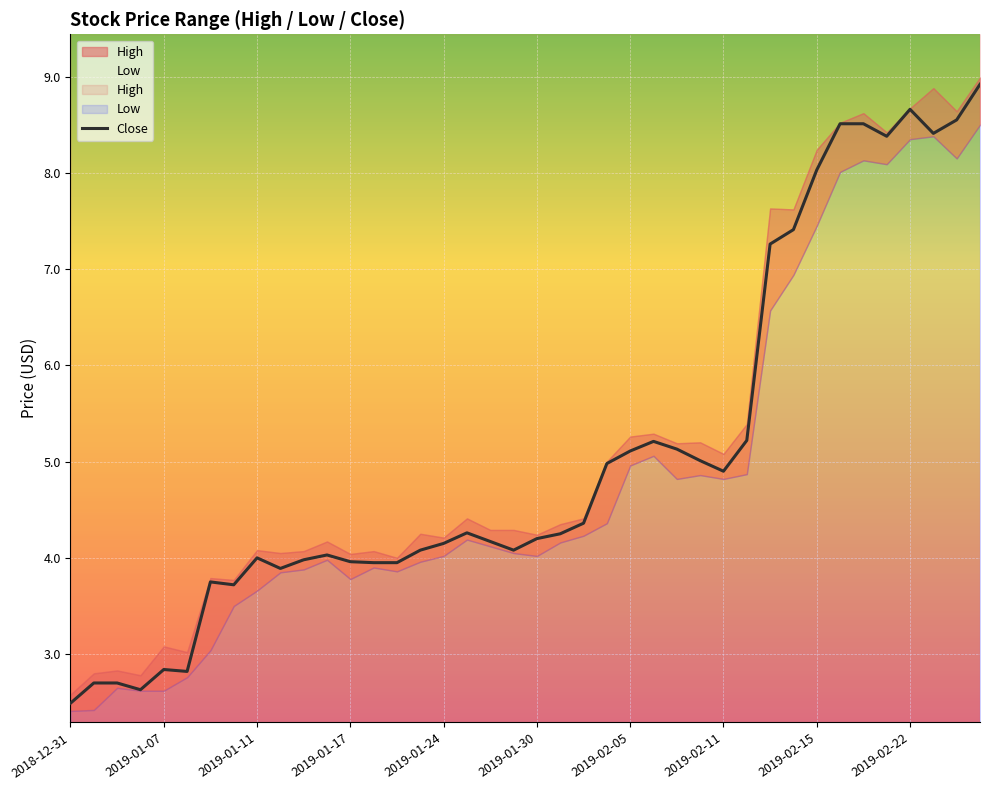

What is the maximum value for Close?

8.9